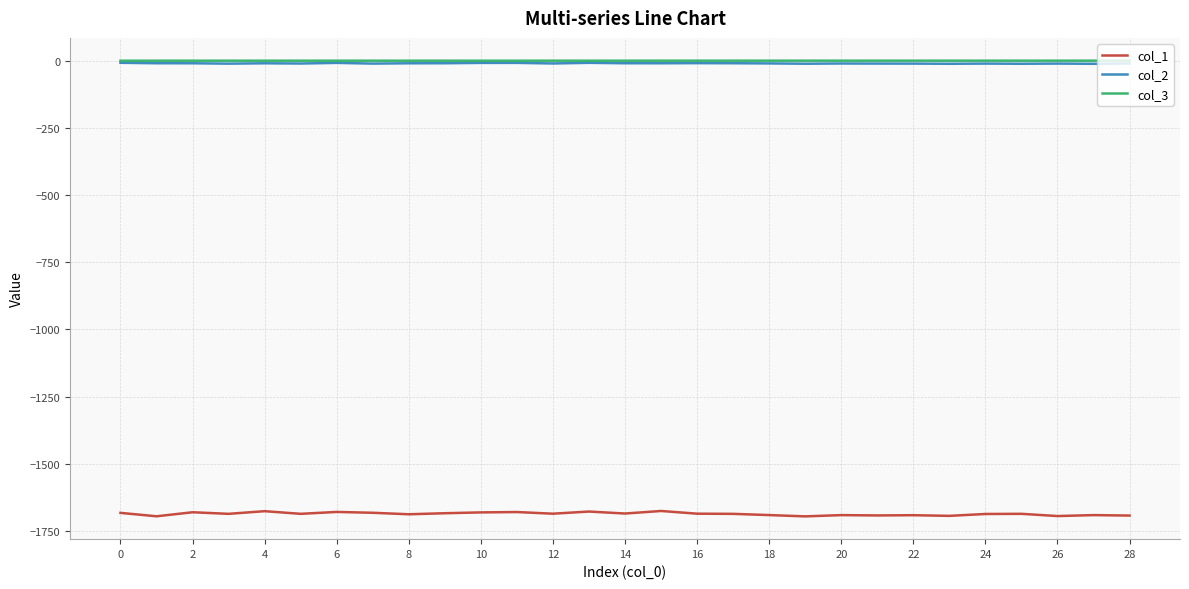

Which series has the largest range (max minus min)?

col_1